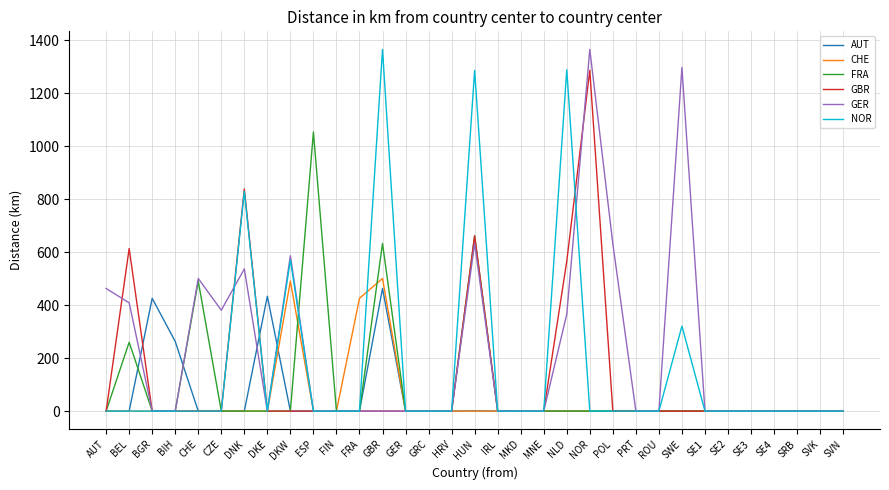

Is the value of AUT at GBR greater than the value of GBR at CZE?

Yes